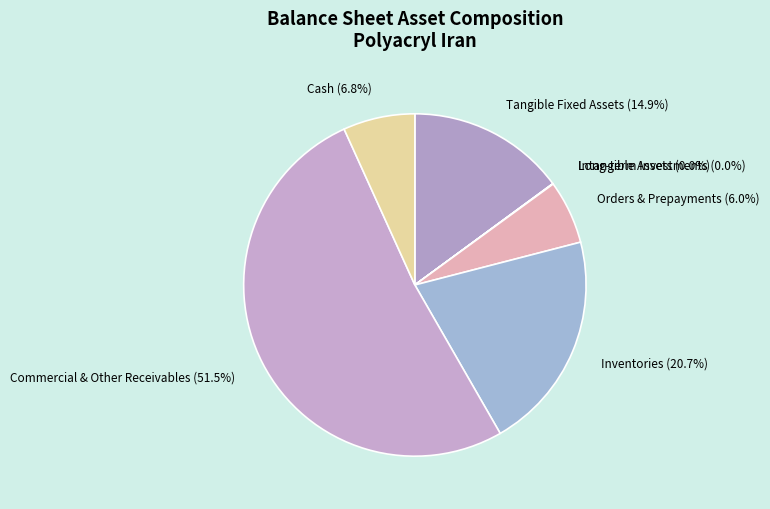

Between Cash and Orders & Prepayments, which is larger?

Cash